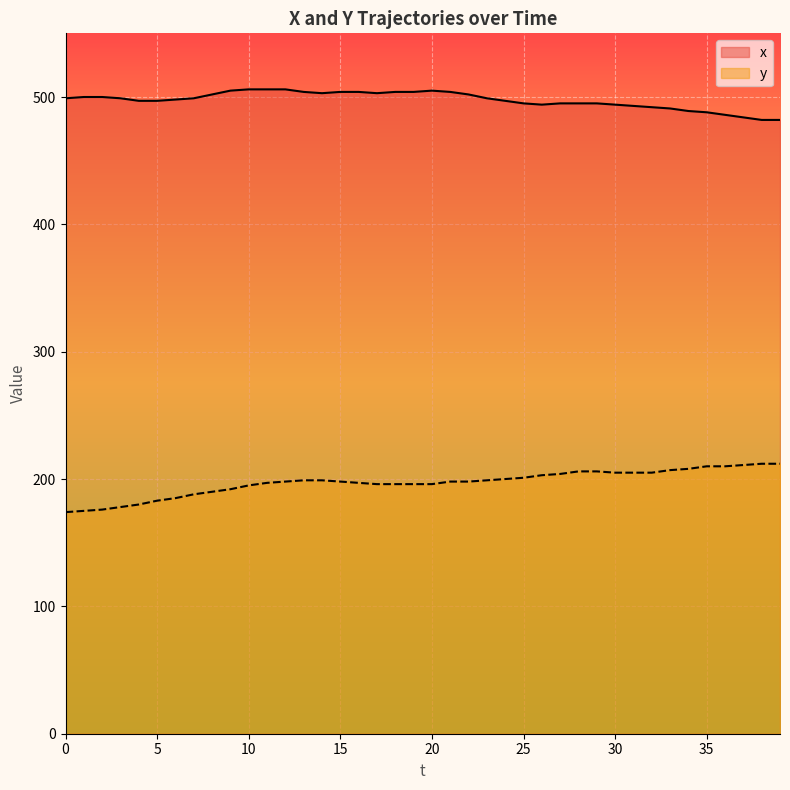

True or false: x and y cross at least once.

False